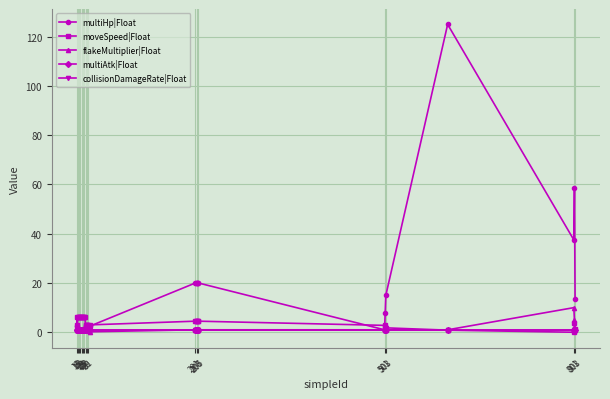

Reading right to left, what are all the values shown in this chart?

multiHp|Float: 13.5	58.5	37.5	125.0	15.0	8.0	1.0	20.0	20.0	20.0	20.0	20.0	20.0	2.5	2.5	2.5	2.5	2.5	2.5	1.0	1.0	1.0	1.0	1.0	1.0	1.0	1.0	1.0	1.0	1.0	1.0	2.5	1.0
moveSpeed|Float: 1.3	3.8	0.0	0.8	1.8	2.2	2.8	4.5	4.5	4.5	4.5	4.5	4.5	3.0	3.0	3.0	3.0	3.0	3.0	6.0	6.0	6.0	6.0	6.0	6.0	6.0	6.0	6.0	6.0	6.0	6.0	3.0	6.0
flakeMultiplier|Float: 1.0	5.0	10.0	1.0	1.0	1.0	1.0	1.0	1.0	1.0	1.0	1.0	1.0	0.2	1.0	1.0	1.0	1.0	1.0	1.0	1.0	1.0	1.0	1.0	1.0	1.0	1.0	1.0	1.0	1.0	1.0	1.0	1.0
multiAtk|Float: 1.0	1.0	1.0	1.0	1.0	1.0	1.0	1.0	1.0	1.0	1.0	1.0	1.0	1.0	1.0	1.0	1.0	1.0	1.0	1.0	1.0	1.0	1.0	1.0	1.0	1.0	1.0	1.0	1.0	1.0	1.0	1.0	1.0
collisionDamageRate|Float: 1.0	1.0	1.0	1.0	1.0	1.0	1.0	1.0	1.0	1.0	1.0	1.0	1.0	1.0	1.0	1.0	1.0	1.0	1.0	1.0	1.0	1.0	1.0	1.0	1.0	1.0	1.0	1.0	1.0	1.0	1.0	1.0	1.0